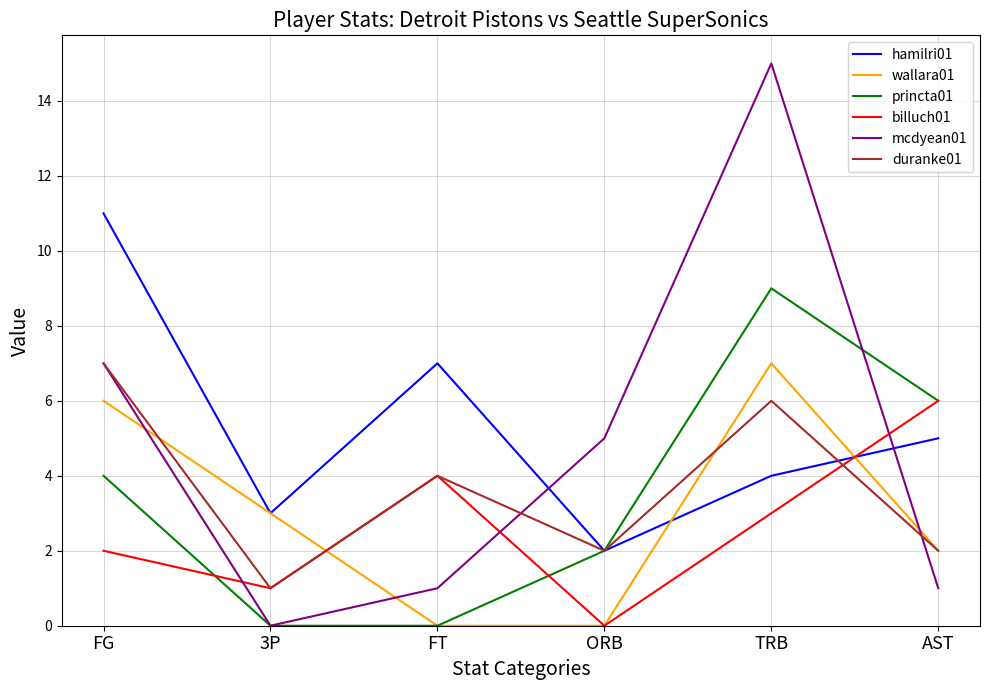

What is the difference between the hamilri01 values at FG and AST?

6